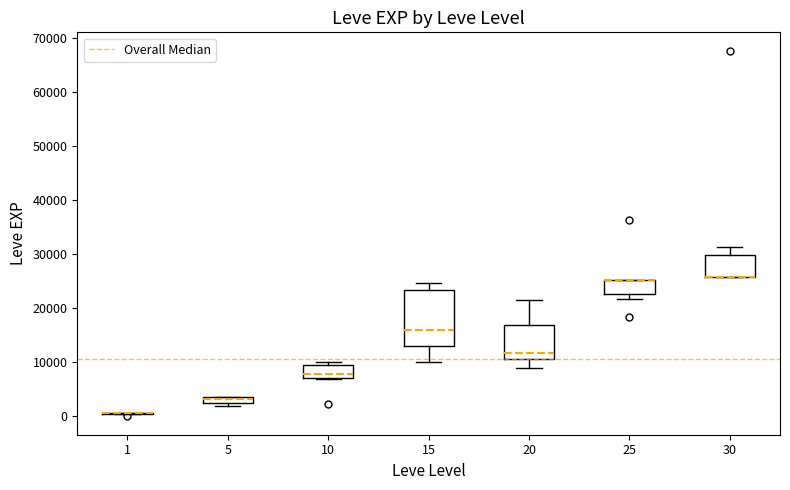

Where is the upper edge of the box at x = 30 on the y-axis? The values are not printed on the chart, so give them approximately, as read against the axis.

30000